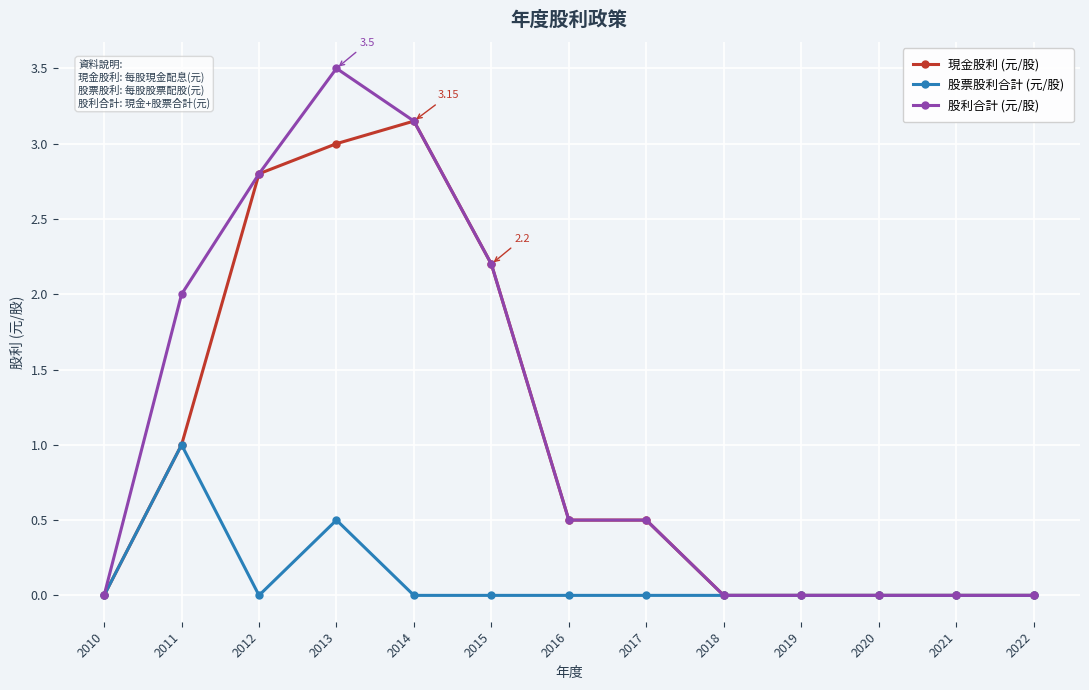

True or false: 股票股利合計 (元/股) has a value of 0.6 at 2016.

False